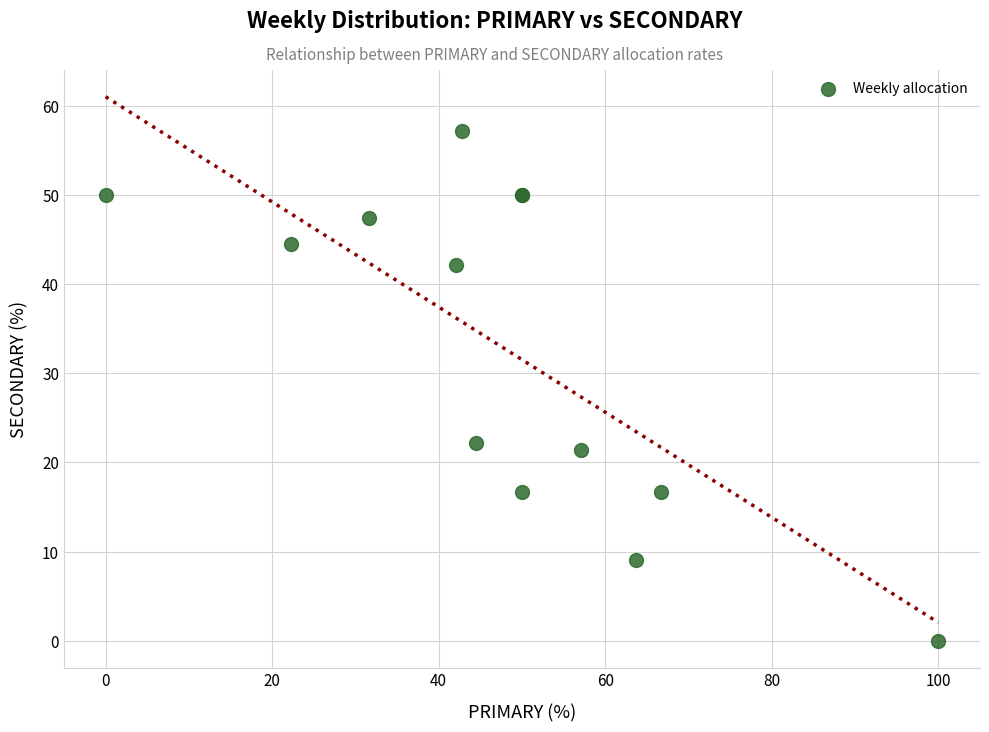

What Y value in the scatter plot is closest to 28?

22.2